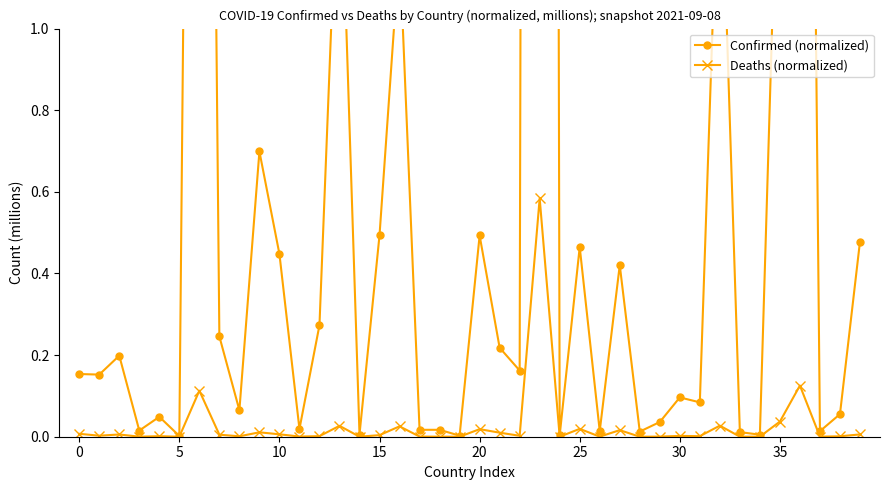

List the series in order of their peak value, highest first.

Confirmed (normalized), Deaths (normalized)